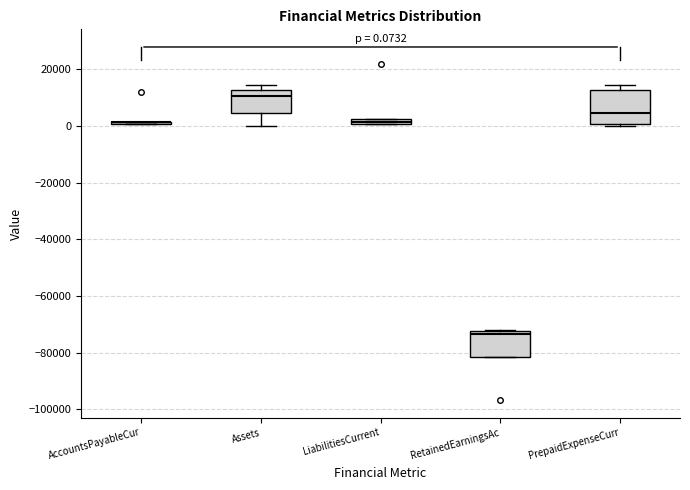

Which box is the tallest, from its lower edge to its upper edge?

PrepaidExpenseCurr